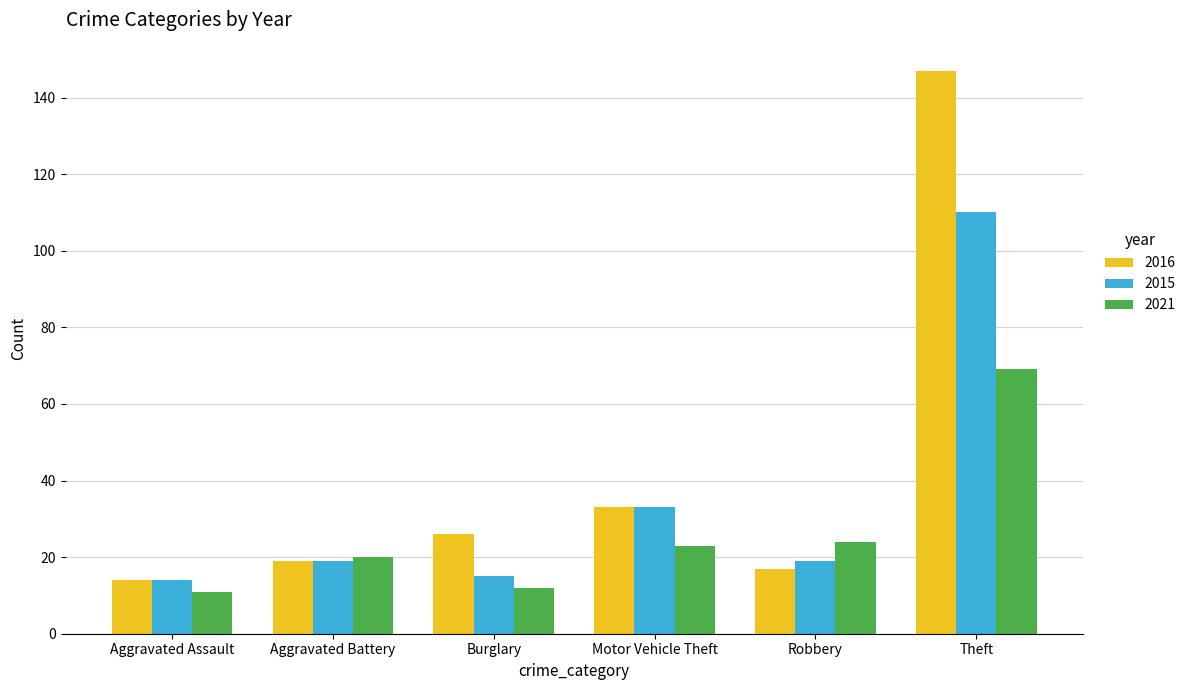

What are all the series names shown in the legend?

2016, 2015, 2021